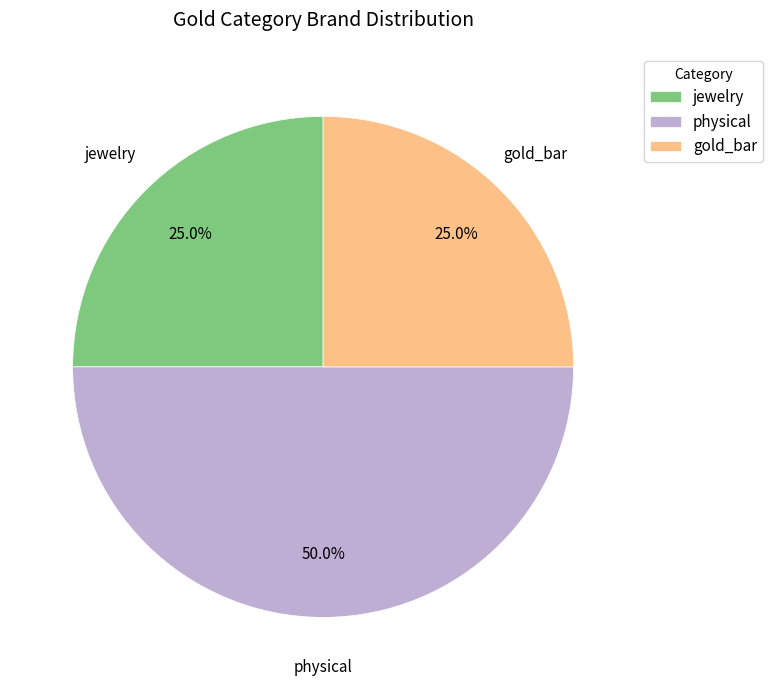

To the nearest percent, what portion does gold_bar represent?

25%